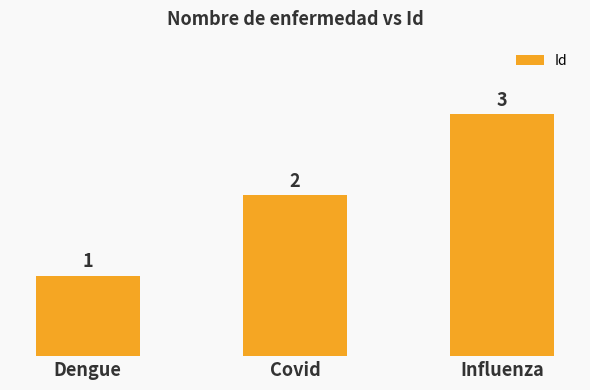

What is the average value?

2